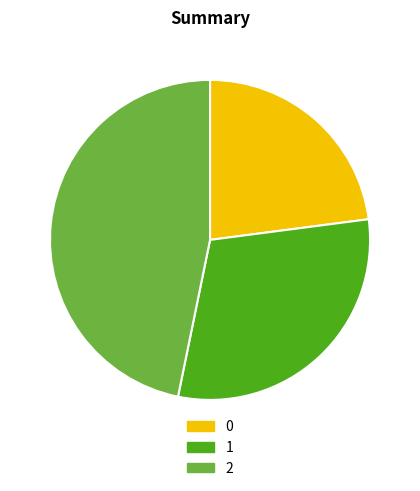

True or false: 2 accounts for 37% of the total.

False